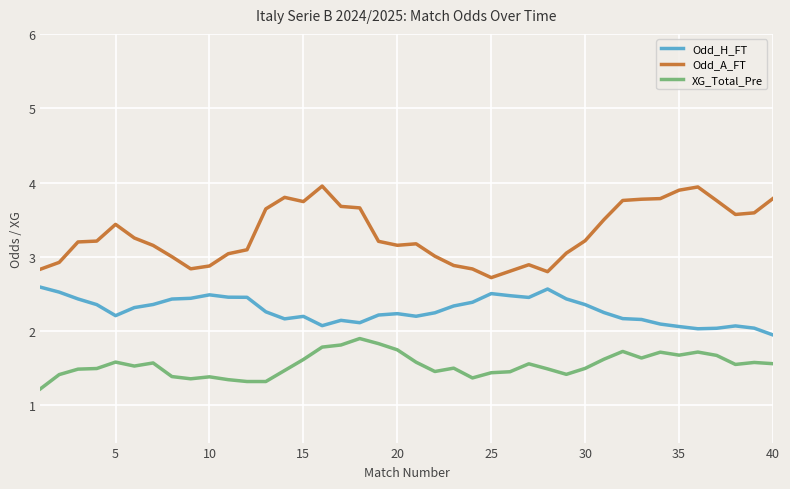

True or false: XG_Total_Pre and Odd_A_FT intersect in this chart.

False